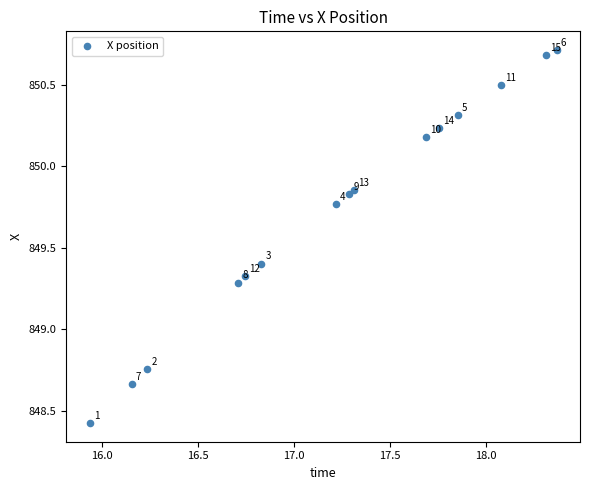

What is the range of X values (max minus min)?

2.4